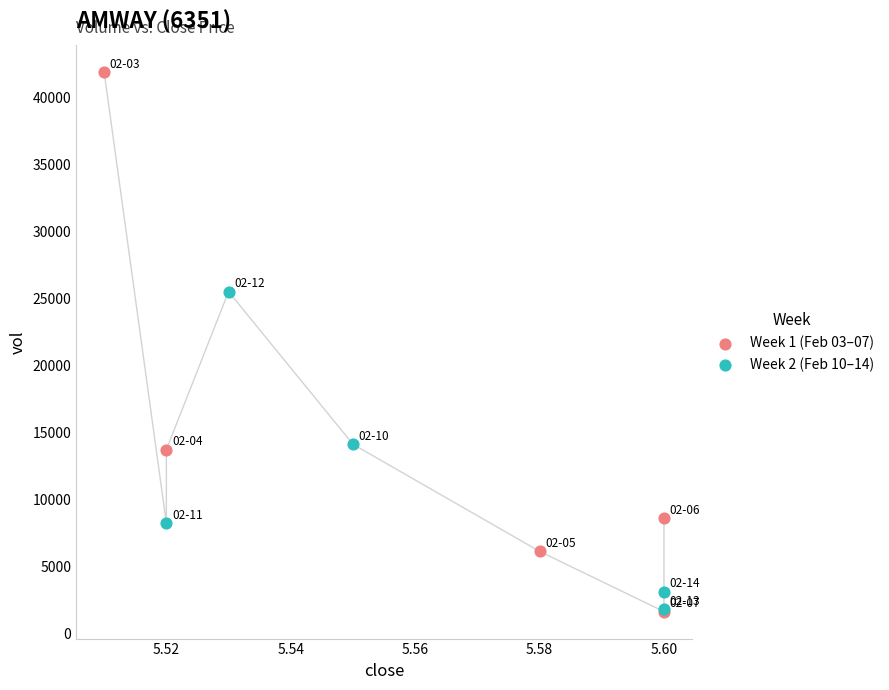

Which series has the widest spread of Y values?

Week 1 (Feb 03–07)